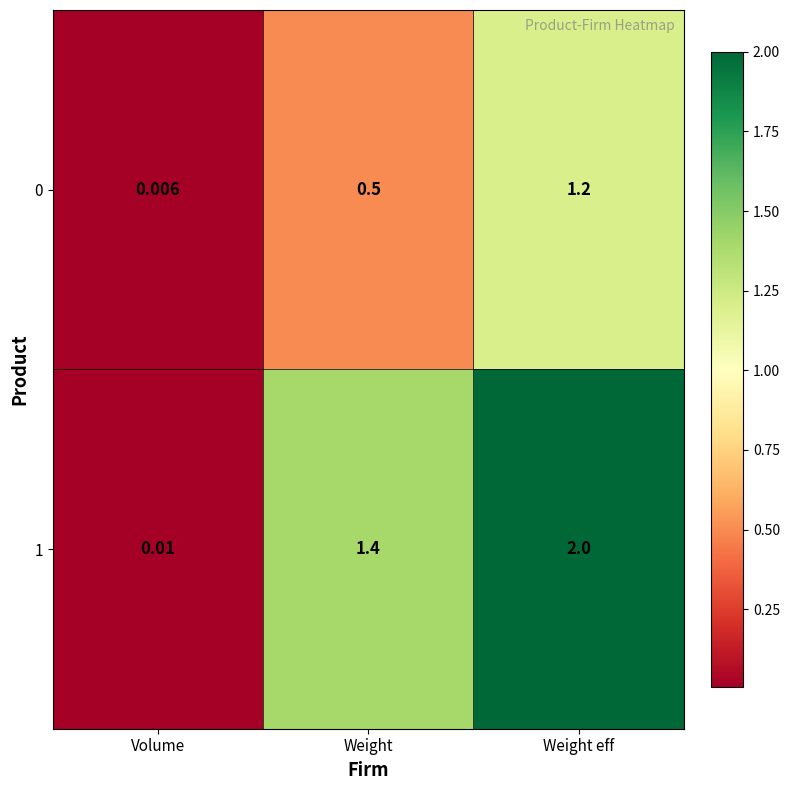

How many data points in 1 are less than 1?

1